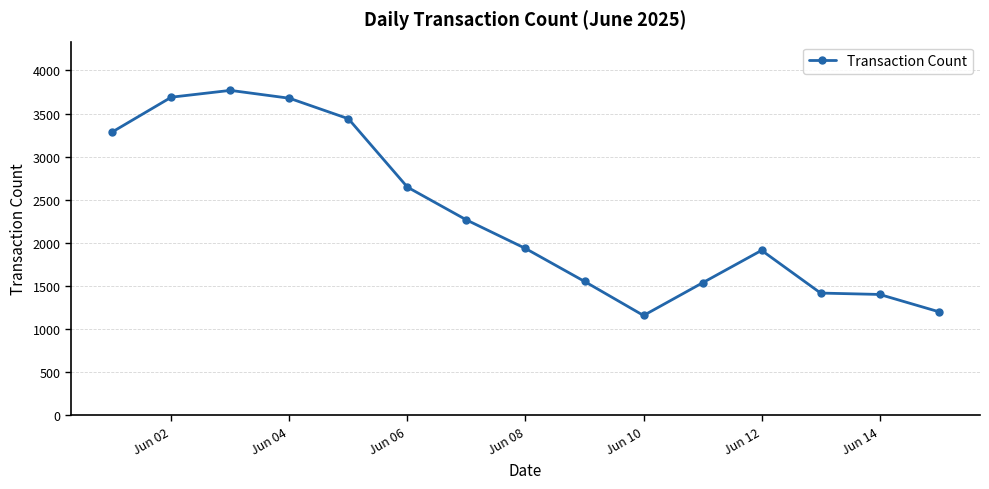

What is the value of the 2nd point from the left?

3690